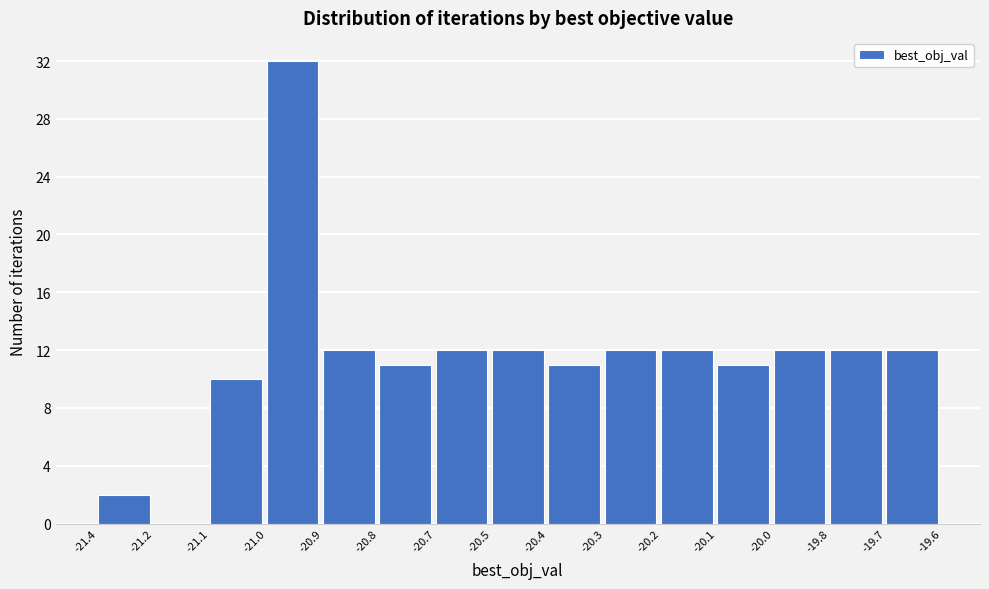

Reading left to right, what are all the values shown in this chart?

-21.4=2	-21.2=0	-21.1=10	-21.0=32	-20.9=12	-20.8=11	-20.7=12	-20.5=12	-20.4=11	-20.3=12	-20.2=12	-20.1=11	-20.0=12	-19.8=12	-19.7=12